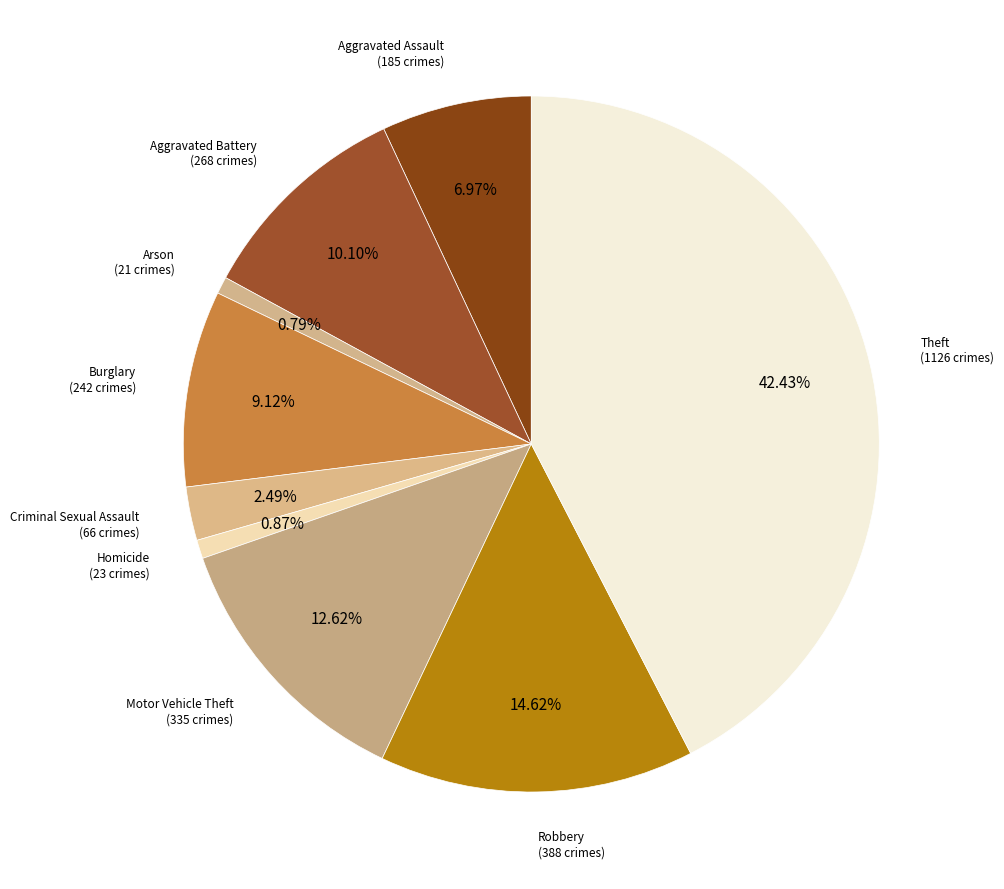

Which category has the biggest portion of the pie?

Theft